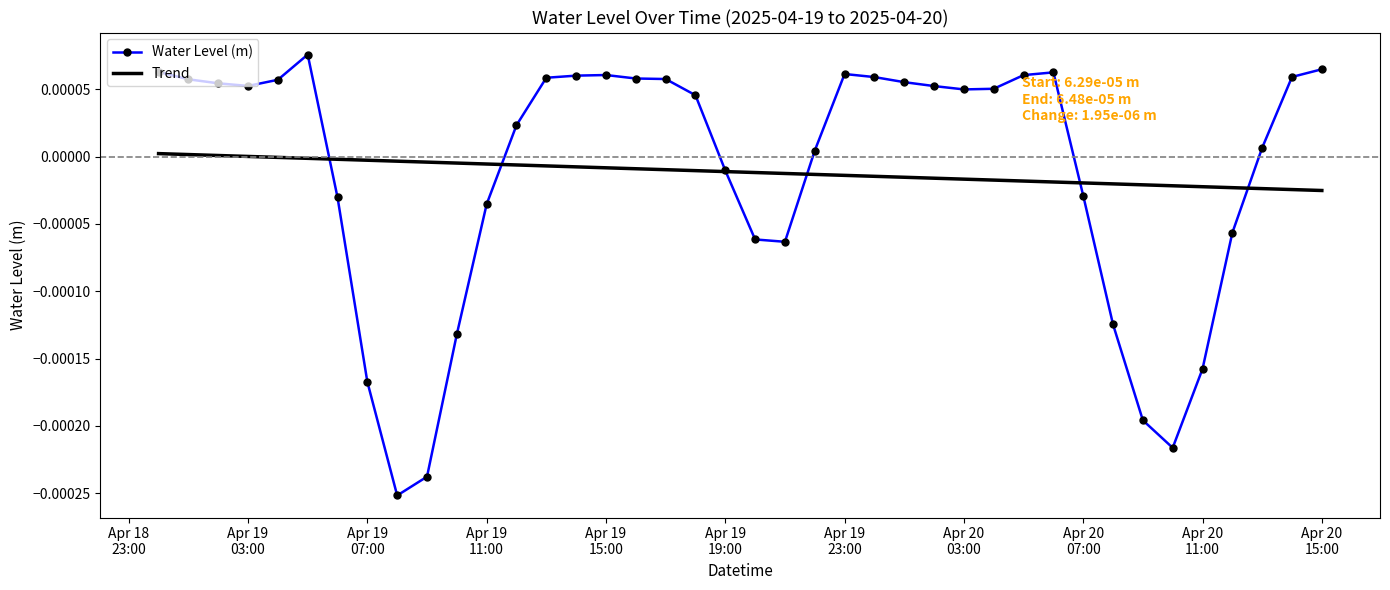

Which series has the largest range (max minus min)?

Water Level (m)